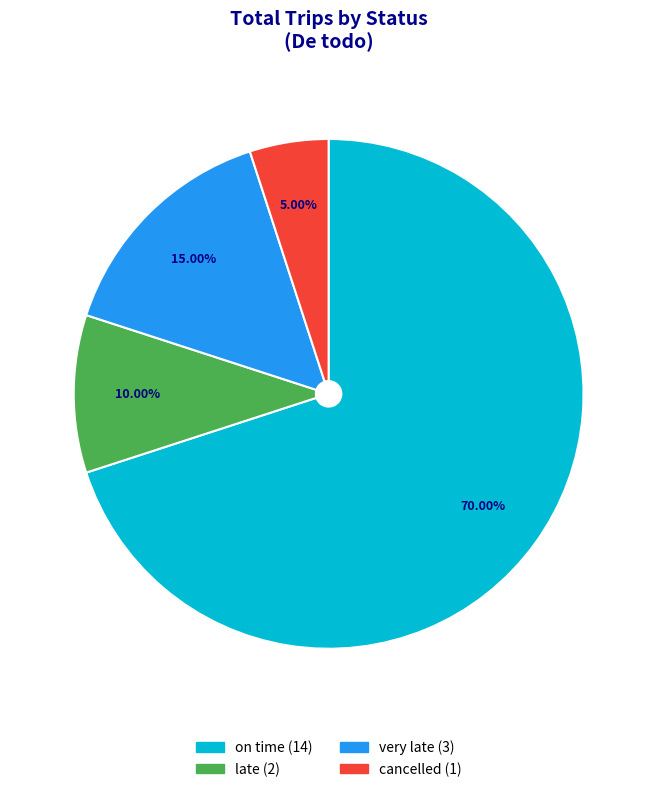

To the nearest percent, what portion does late represent?

10%